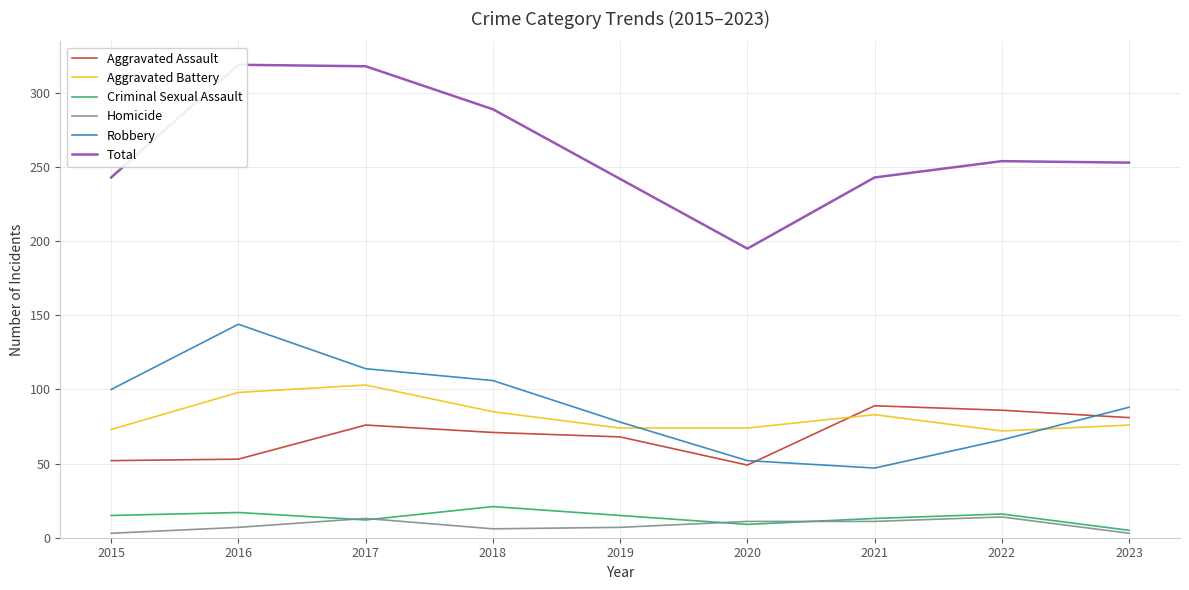

What value does the Total series have at 2019, to the nearest 10?

240